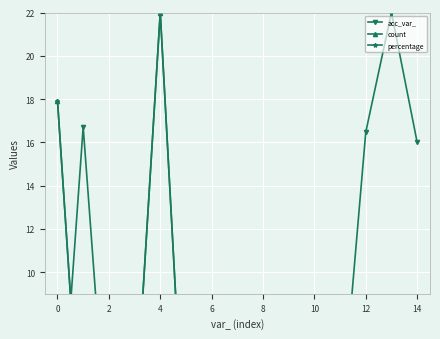

At which label is acc_var_ closest to 11?

14